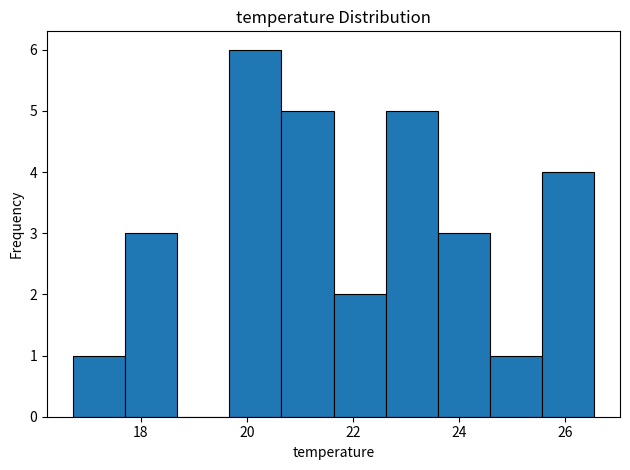

Over which range of the x-axis is the bar tallest?

19.6 to 20.6